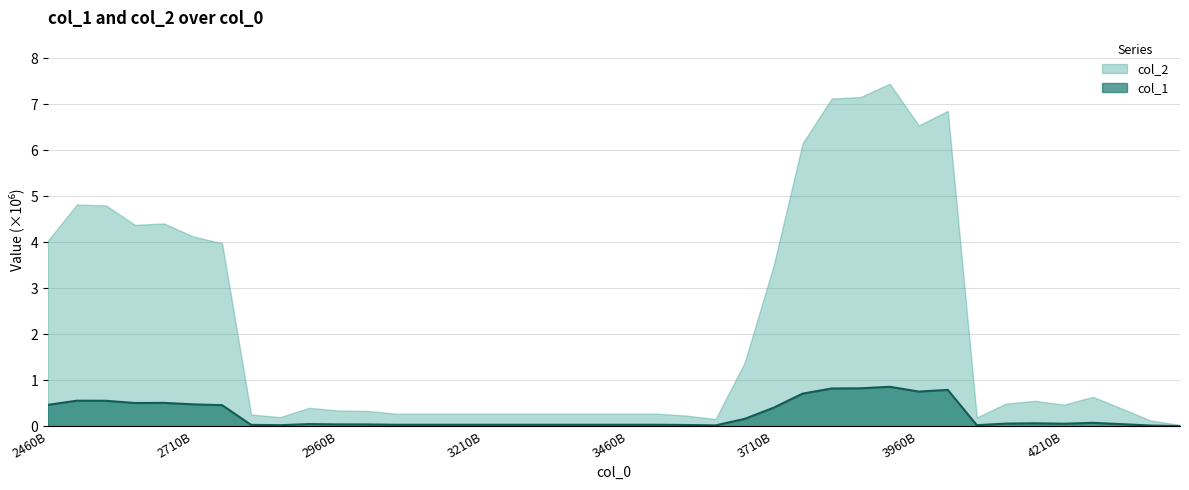

Read the value at 34.

0.1